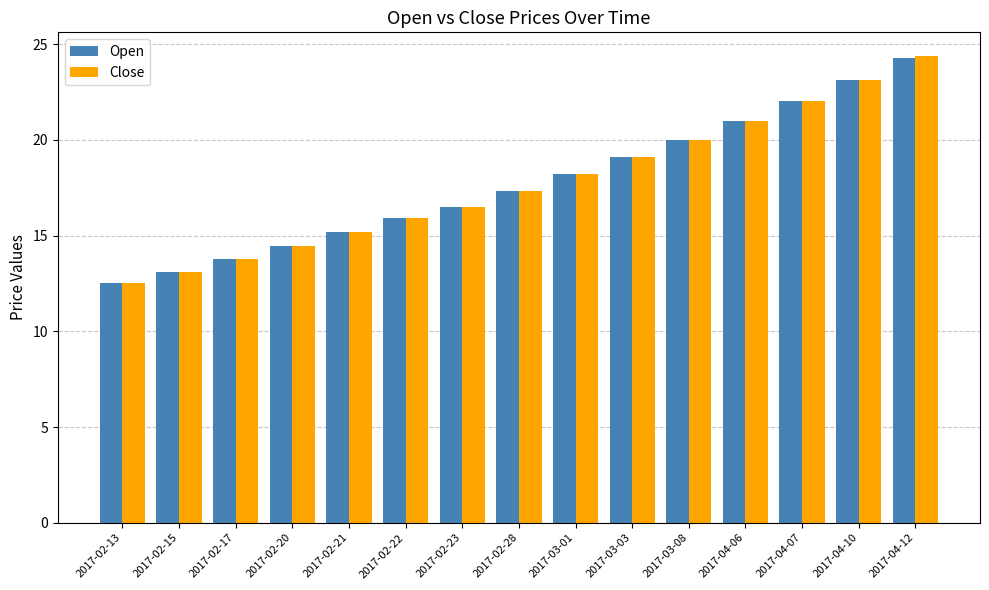

Are the bars horizontal?

No